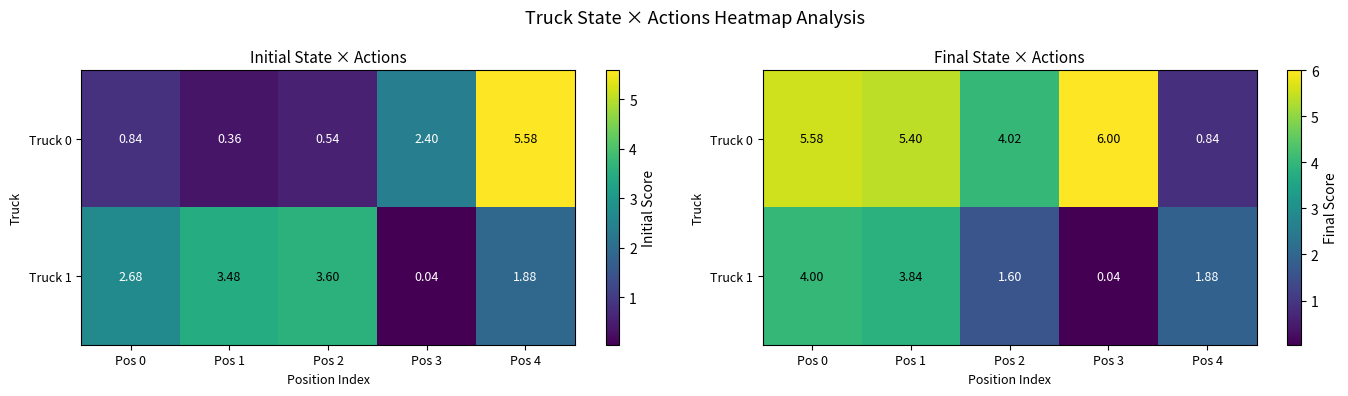

How many values in the Truck 0 series exceed 5?

3